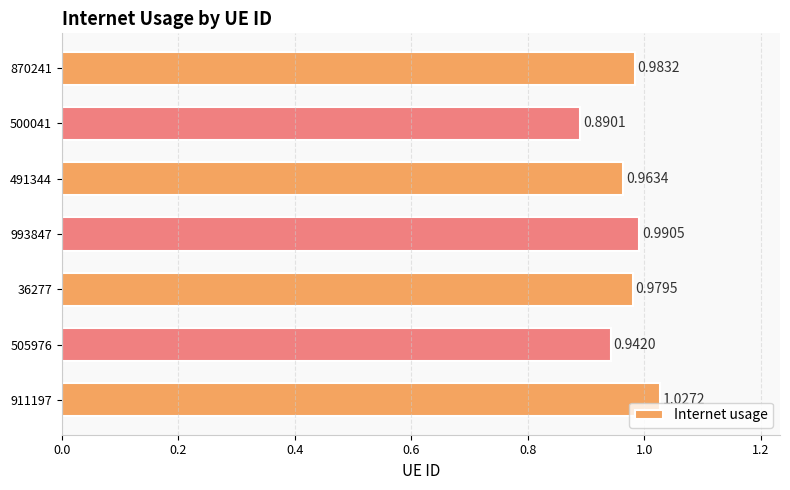

What is the sum of all values?

6.8